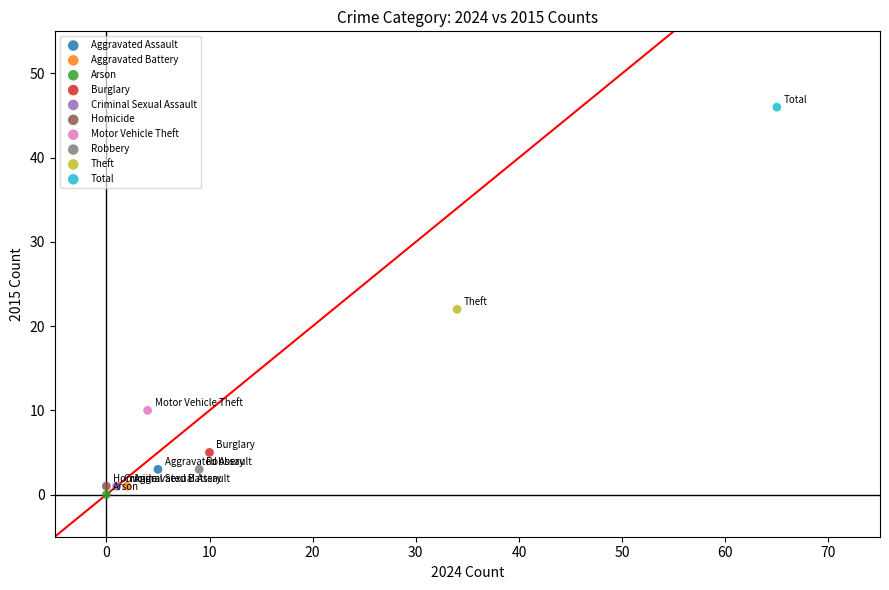

What are all the series names shown in the legend?

Aggravated Assault, Aggravated Battery, Arson, Burglary, Criminal Sexual Assault, Homicide, Motor Vehicle Theft, Robbery, Theft, Total